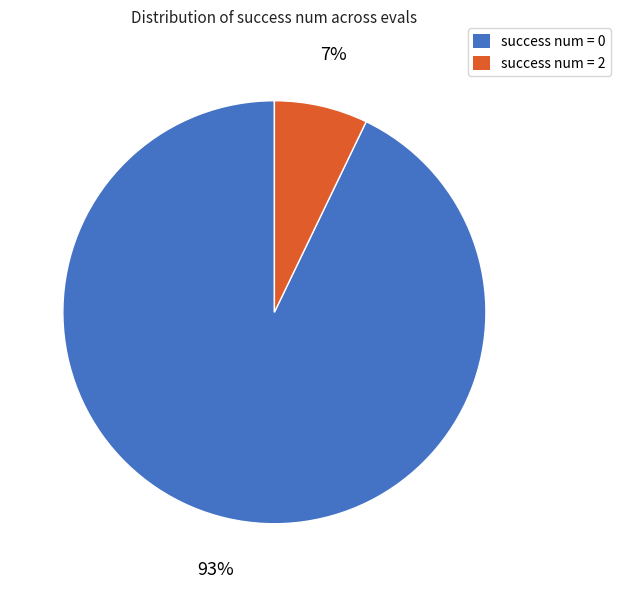

To the nearest percent, what is the average slice percentage?

50%